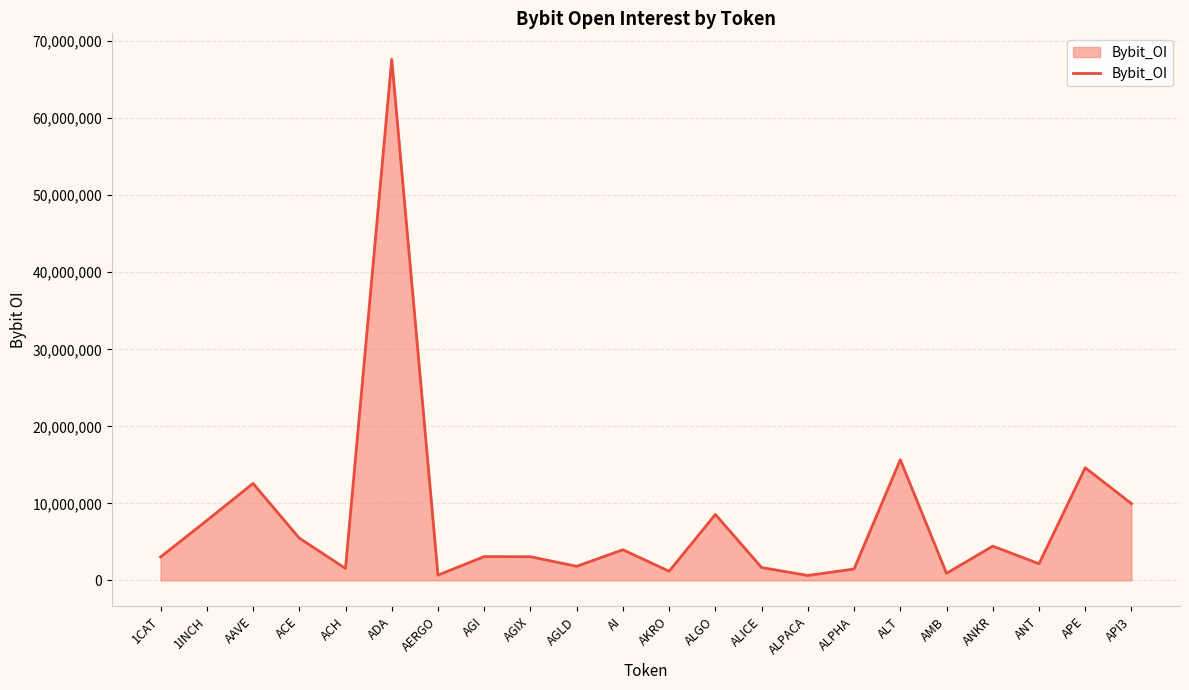

How many lines are shown in the chart?

1